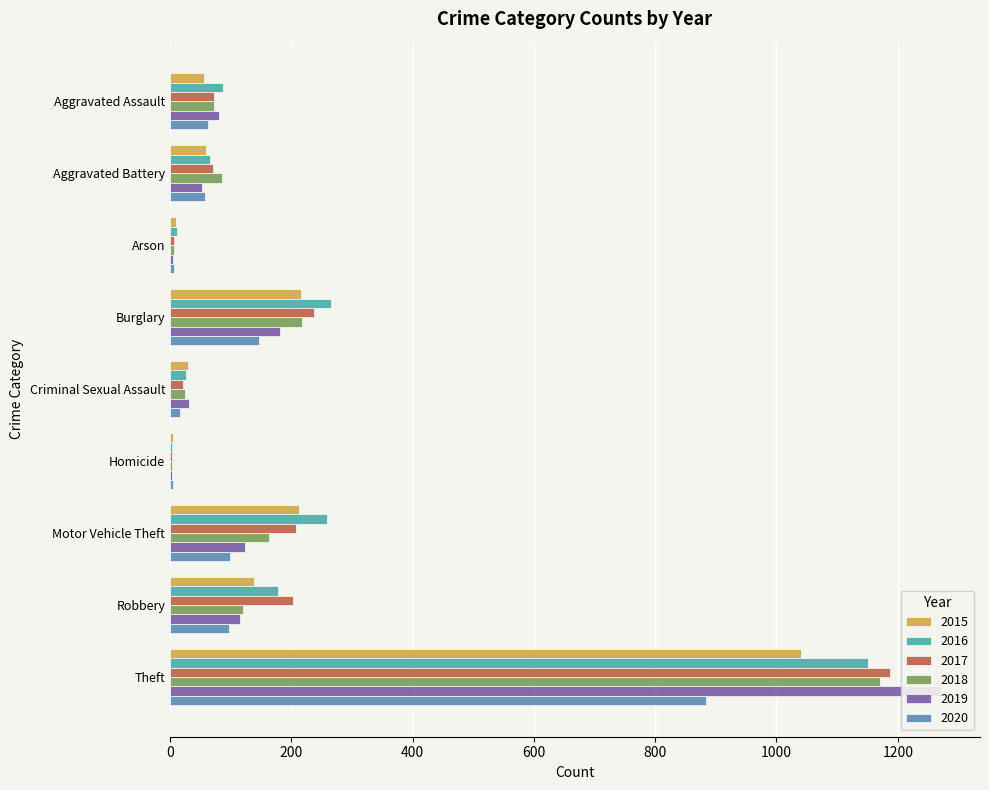

At which category does the chart reach its minimum across all series?

Homicide